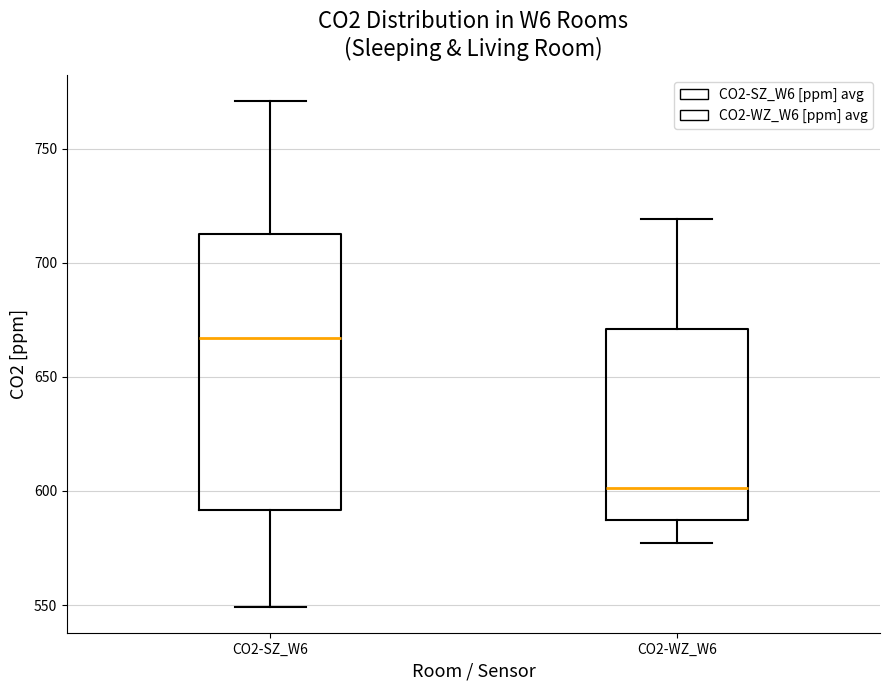

Which box is the tallest, from its lower edge to its upper edge?

CO2-SZ_W6